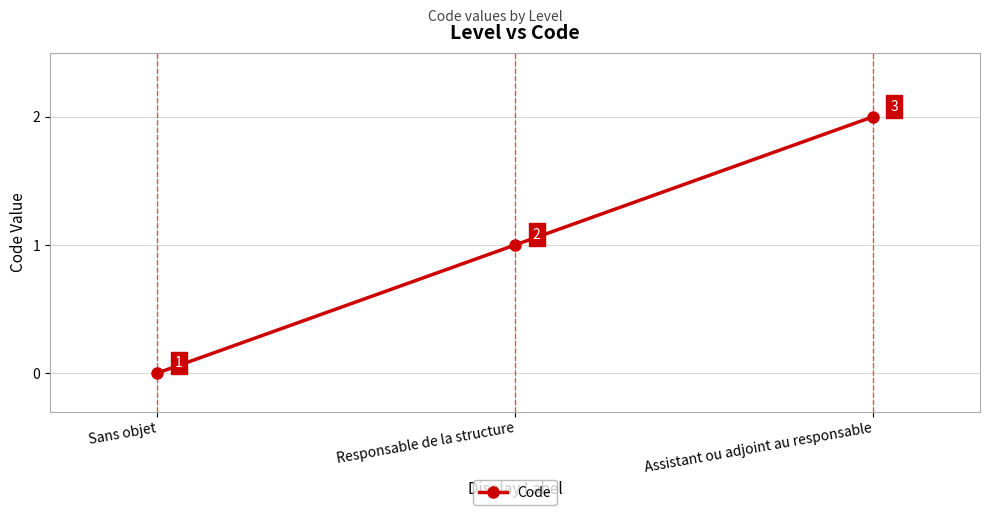

What is the label of the 1st point from the left?

Sans objet